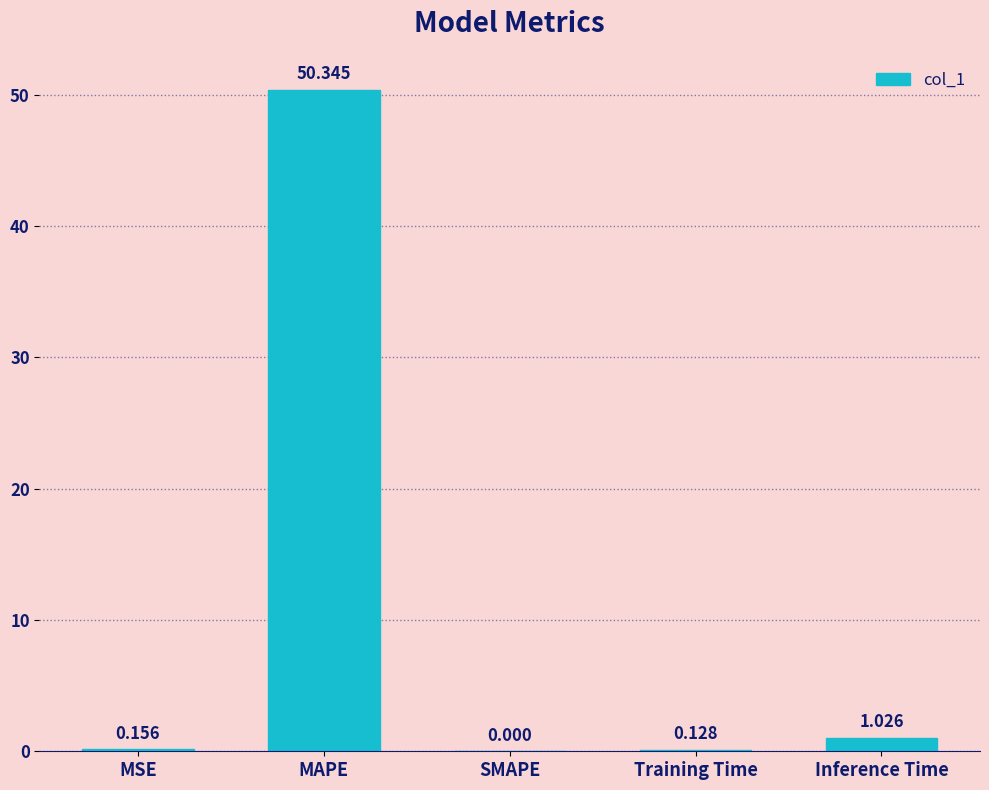

Which has a higher value, MAPE or MSE?

MAPE